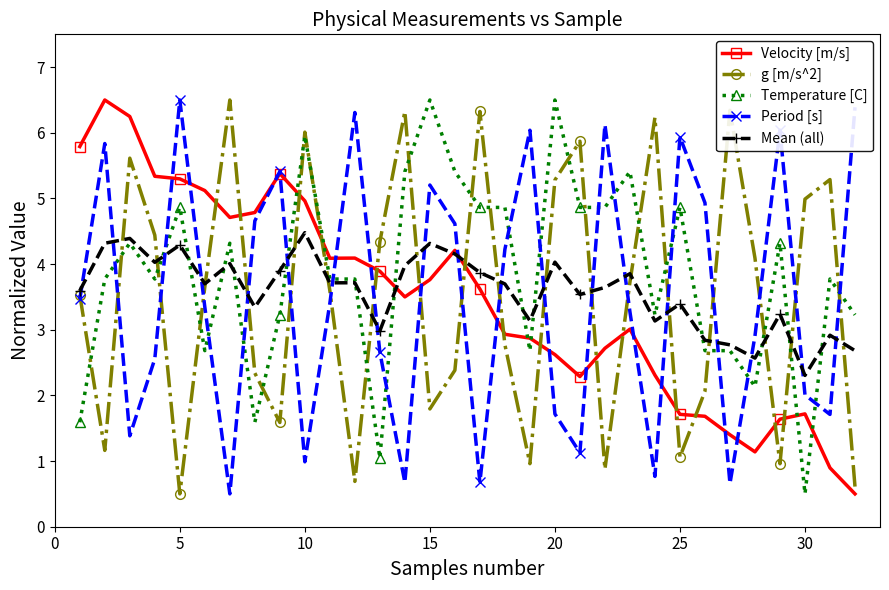

What is the minimum value shown in the chart?

0.5